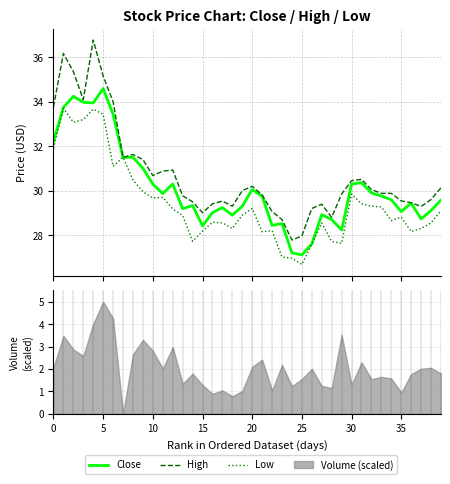

What is the difference between the highest and lowest values at 28?

1.1